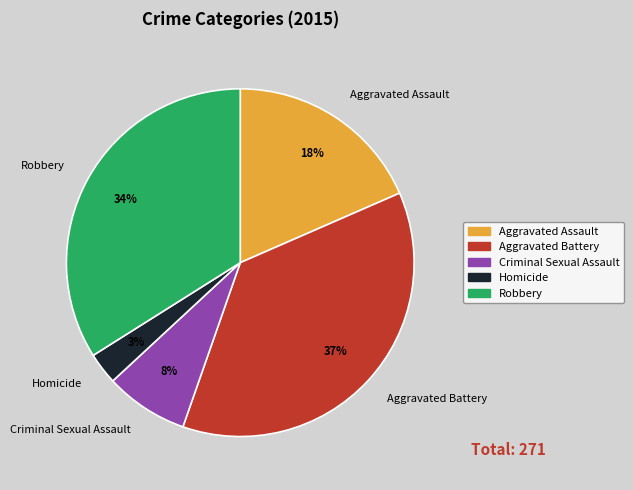

Rank the categories by value from highest to lowest.

Aggravated Battery, Robbery, Aggravated Assault, Criminal Sexual Assault, Homicide